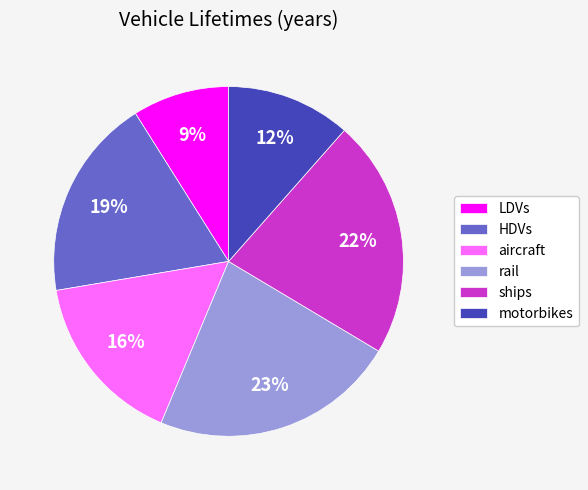

What percentage is the motorbikes slice, to the nearest percent?

12%